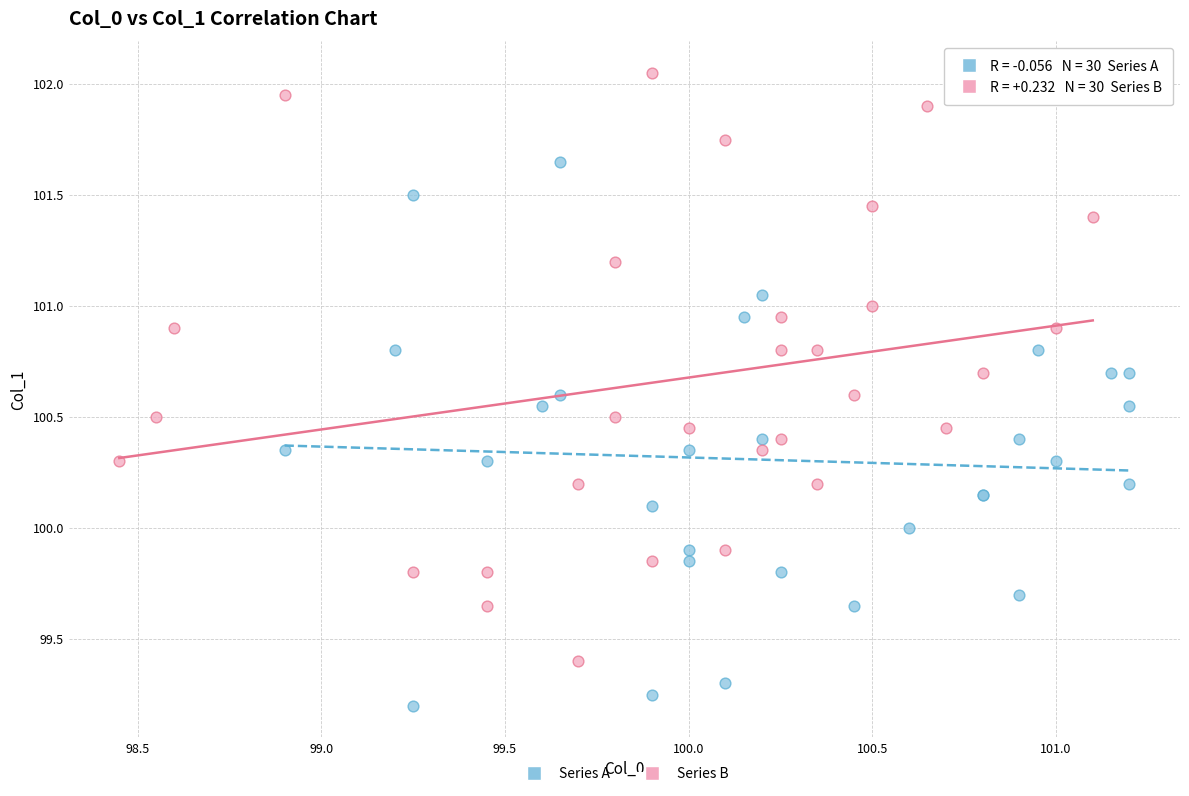

Which series contains the lowest Y value?

Series A